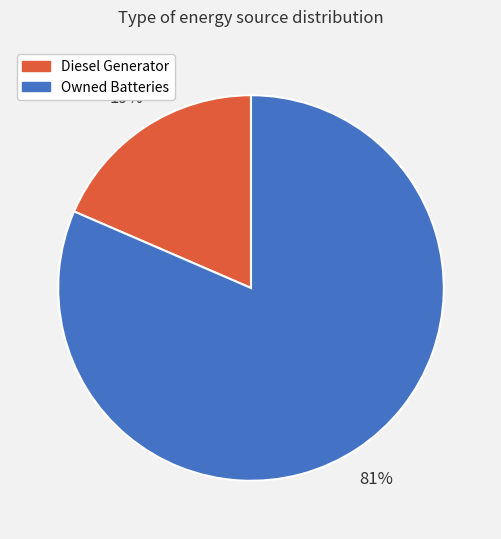

What percentage is the Owned Batteries slice, to the nearest percent?

81%